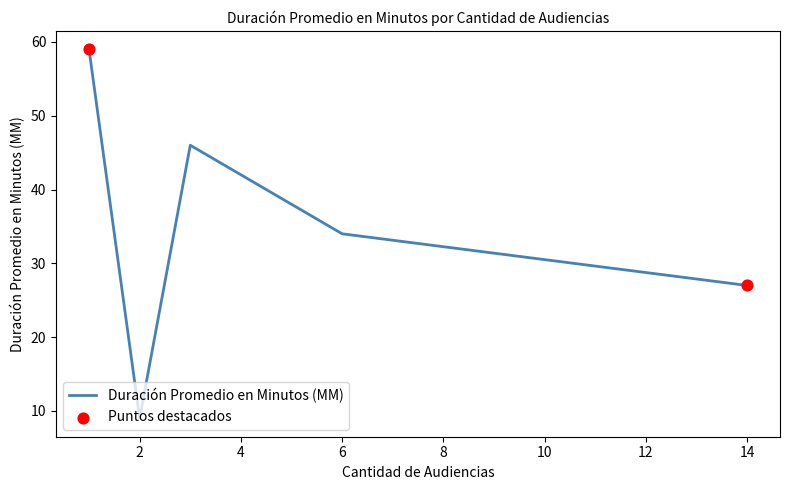

True or false: the data has more than 2 interior local peaks.

False